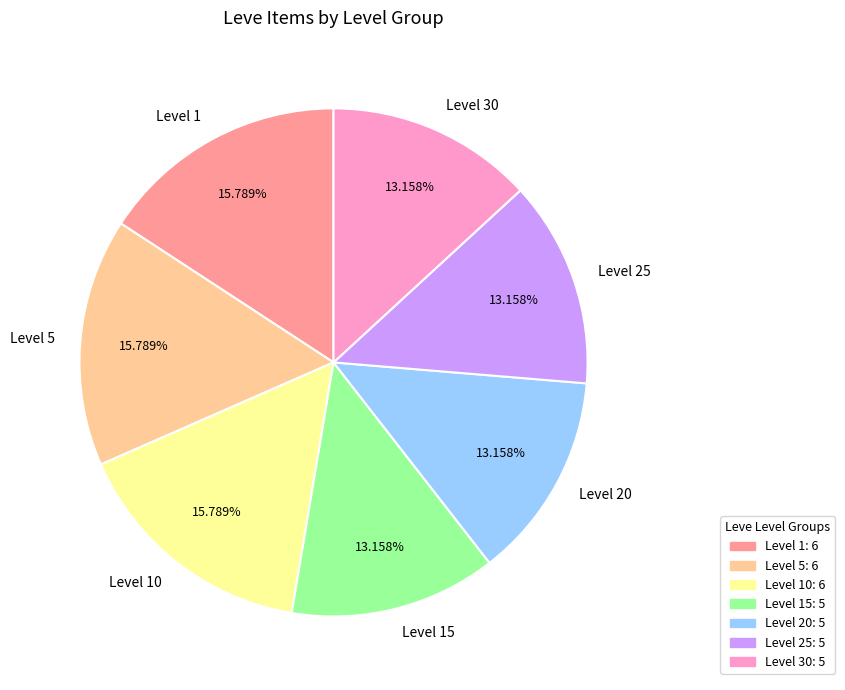

How many slices are in this pie chart?

7